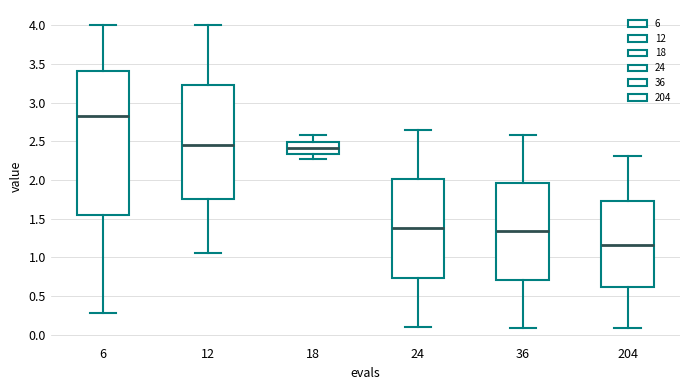

Where does the median line of the box at x = 204 sit on the y-axis? The values are not printed on the chart, so give them approximately, as read against the axis.

1.15